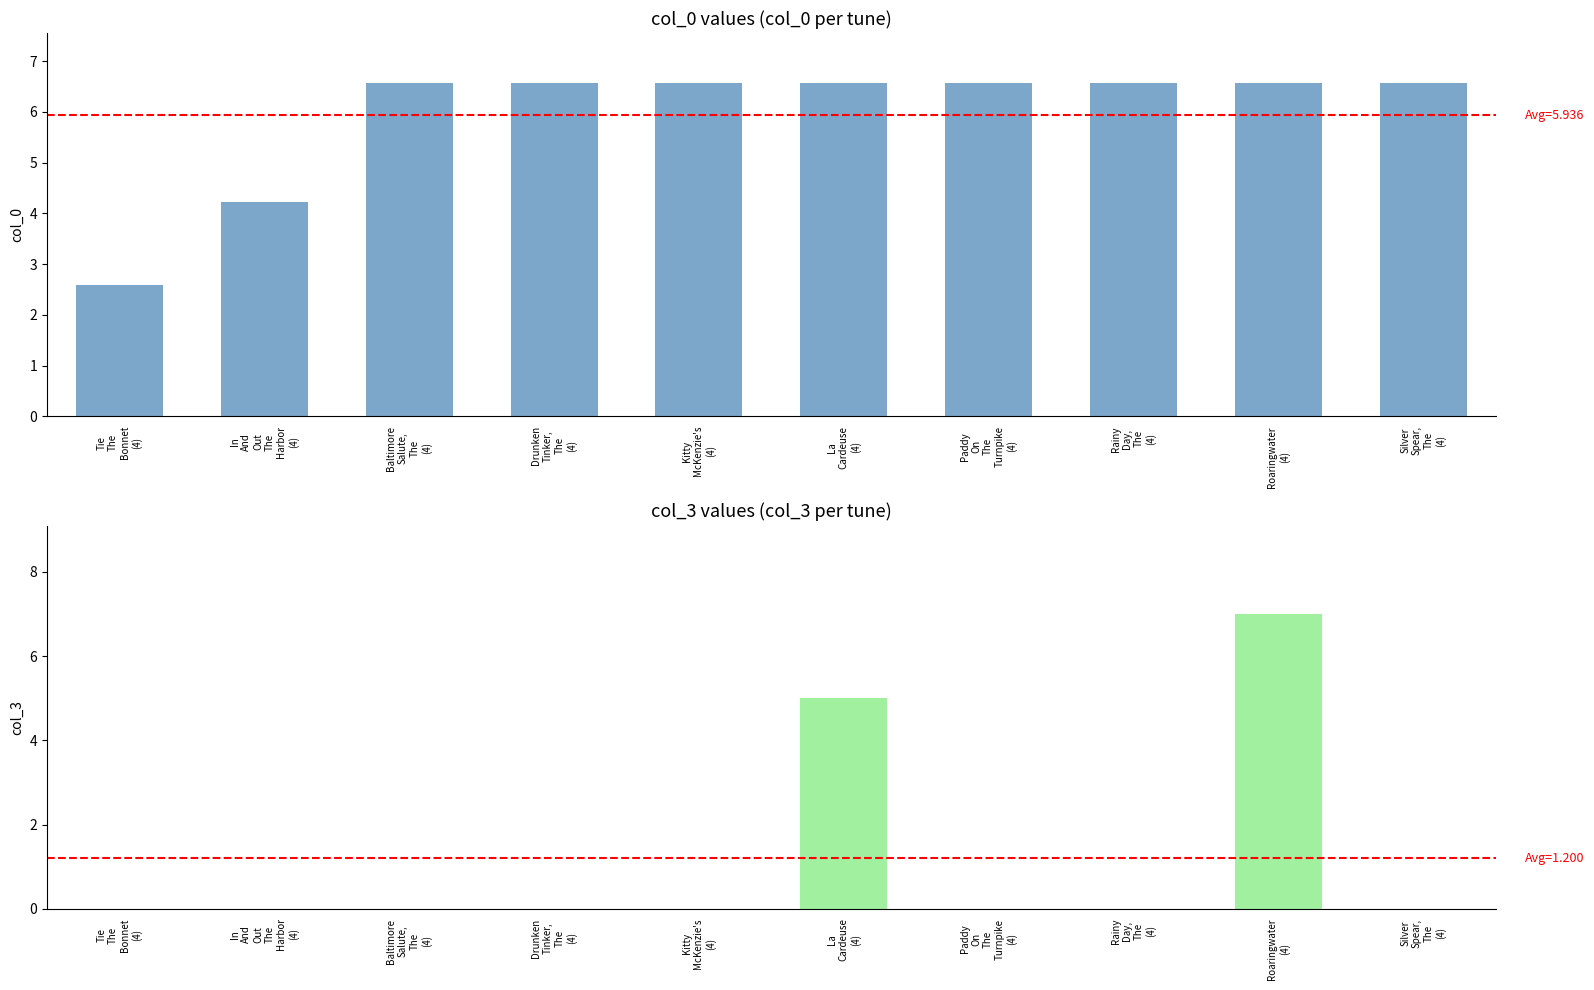

List the labels in order of col_3 value, largest first.

Roaringwater
(4), La
Cardeuse
(4), Tie
The
Bonnet
(4), In
And
Out
The
Harbor
(4), Baltimore
Salute,
The
(4), Drunken
Tinker,
The
(4), Kitty
McKenzie's
(4), Paddy
On
The
Turnpike
(4), Rainy
Day,
The
(4), Silver
Spear,
The
(4)